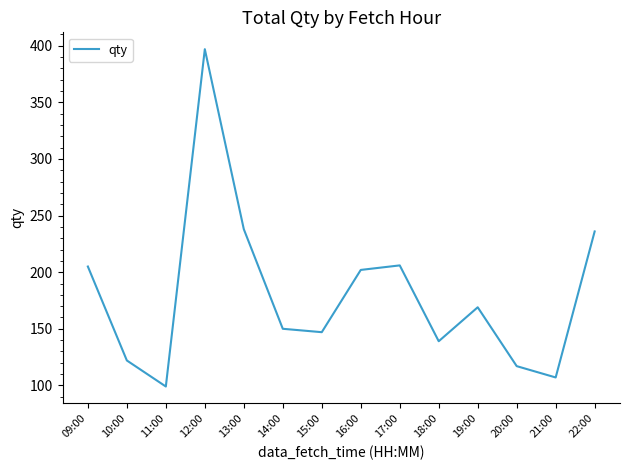

How many lines are shown in the chart?

1